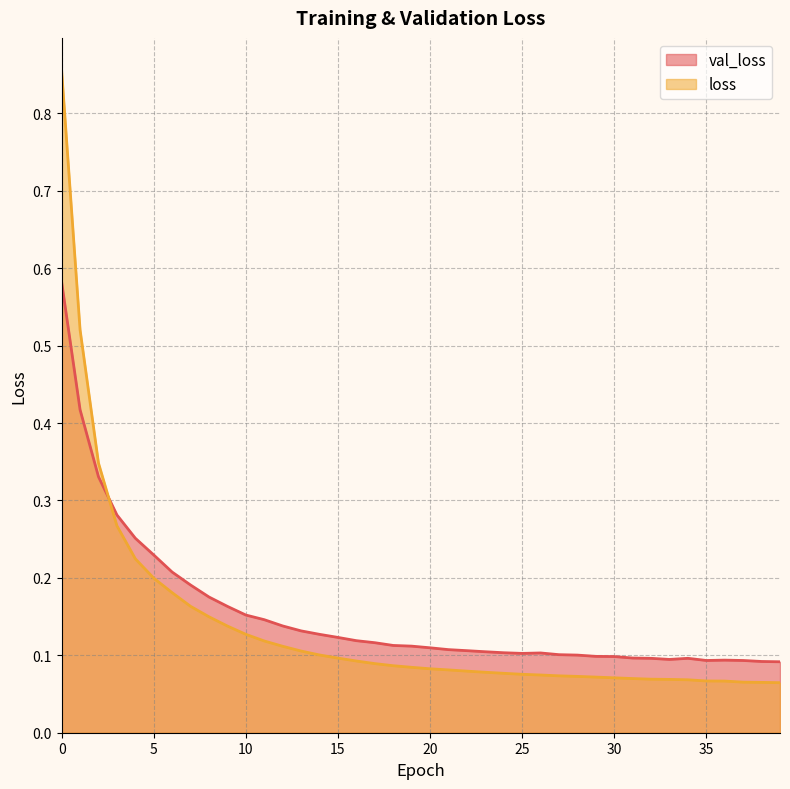

Rank the series at 9 from highest to lowest value.

val_loss, loss